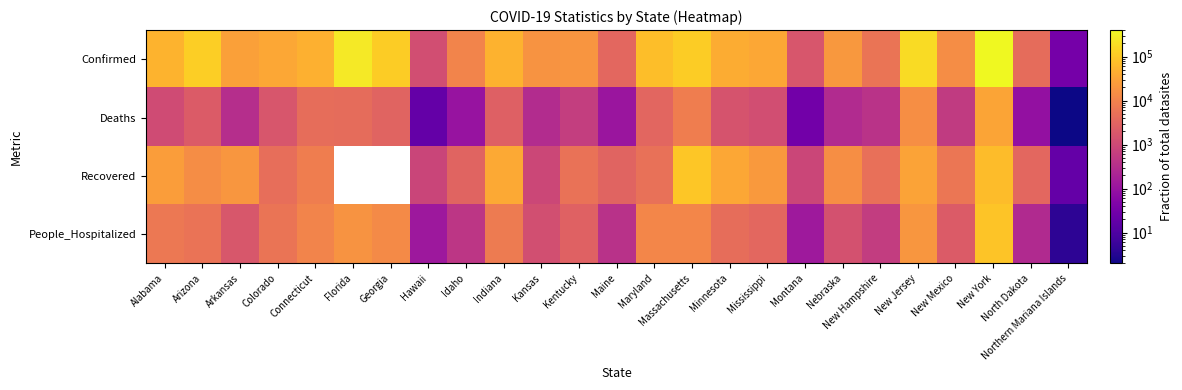

What is the sum of all Deaths values?

84109.0